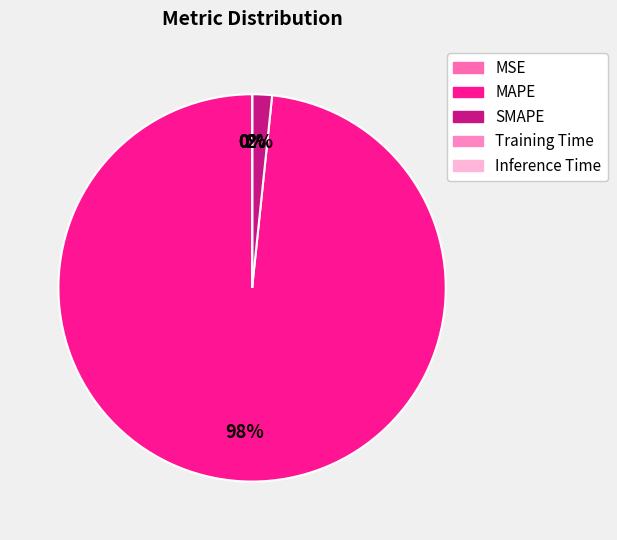

The MAPE slice represents 98% of the pie. True or false?

True